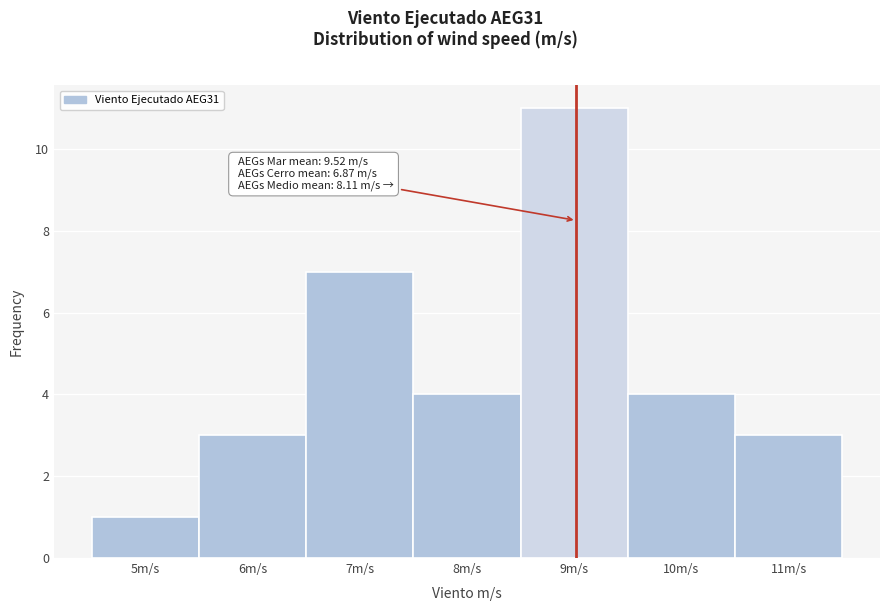

Reading left to right, list all the values displayed in this chart.

1	3	7	4	11	4	3